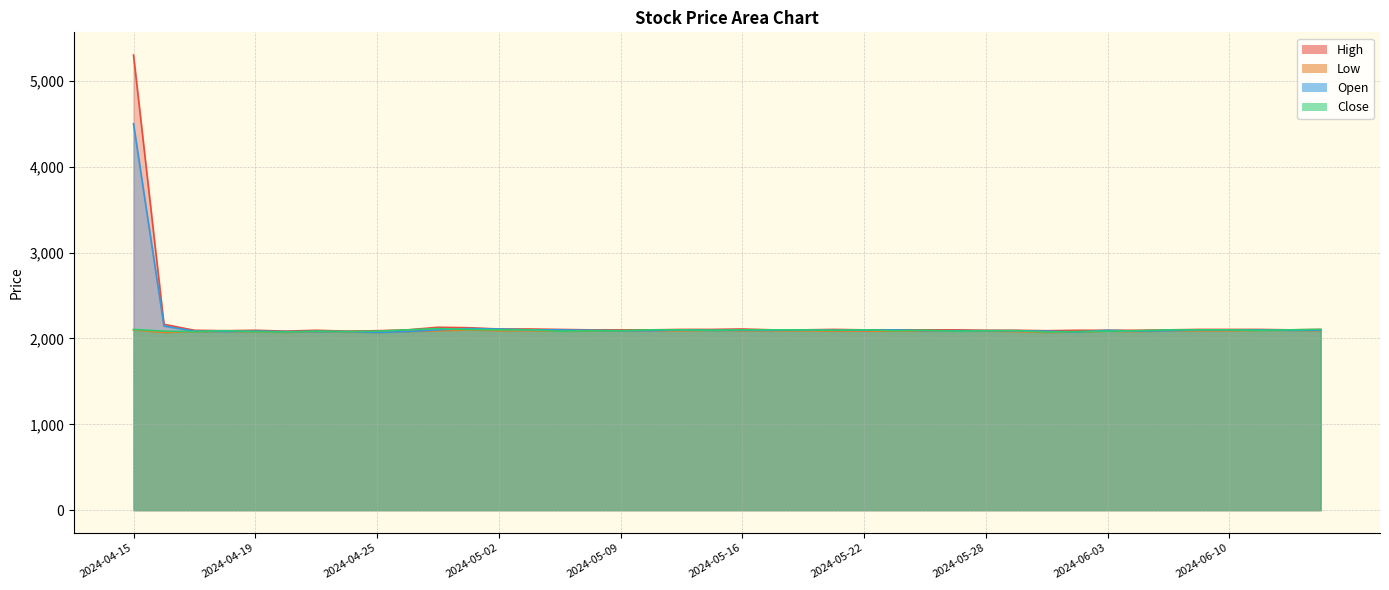

At which category does High reach its first local peak?

2024-04-19